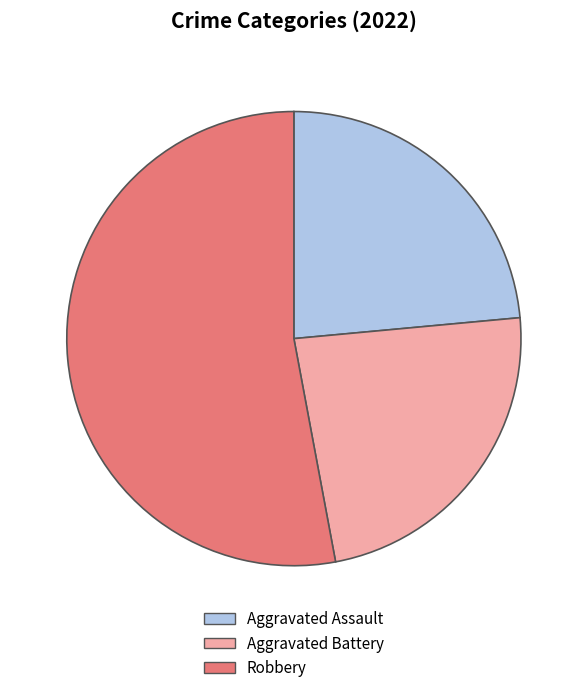

Do Aggravated Assault and Robbery together represent more than half of the pie?

Yes